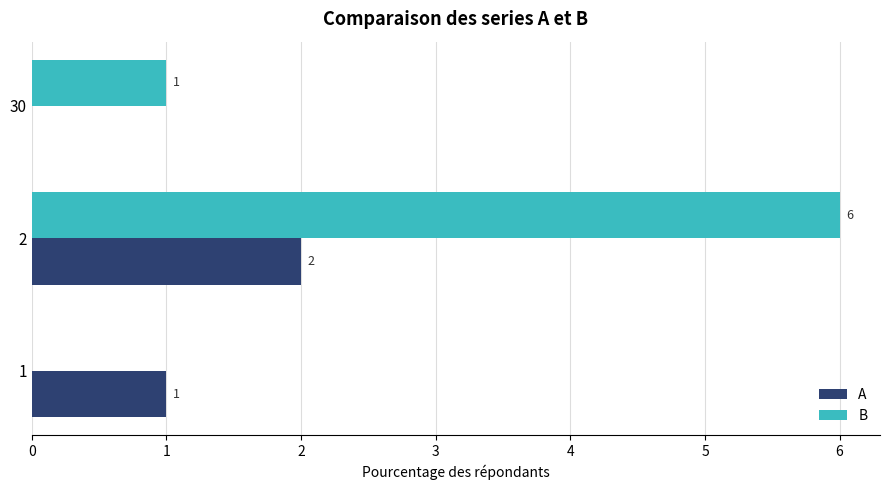

The value of A at 2 is 2. True or false?

True